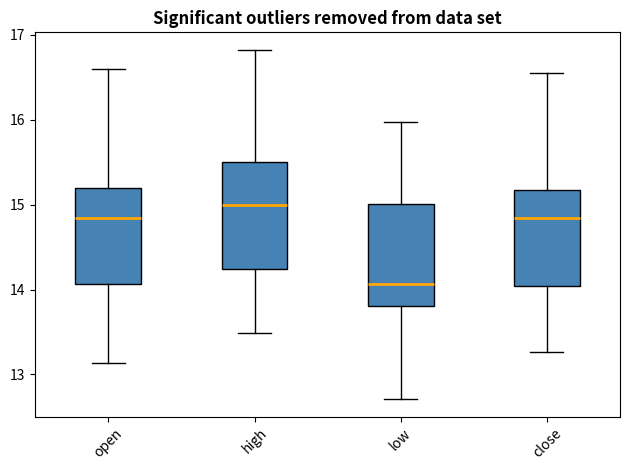

Which box's median line is the highest?

high